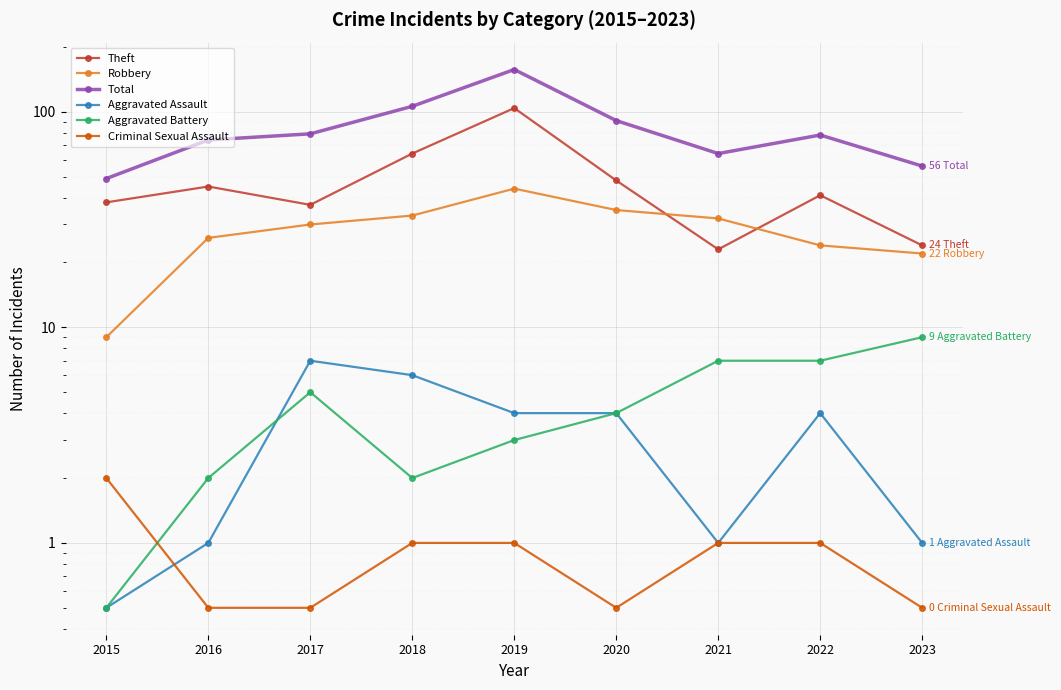

Is the value of Total at 2021 greater than the value of Robbery at 2022?

Yes